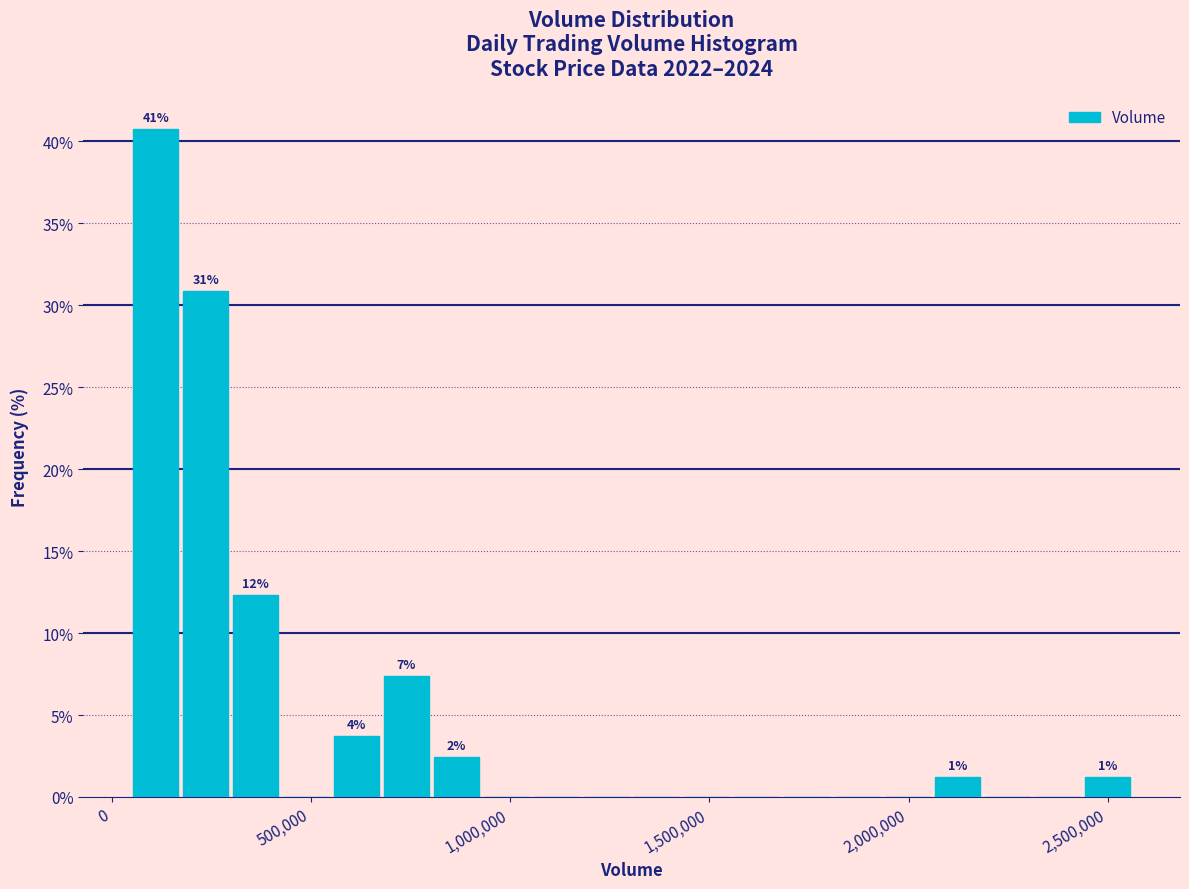

Around what value on the x-axis is the tallest bar? Give the approximate position of its centre, as read against the axis.

100000